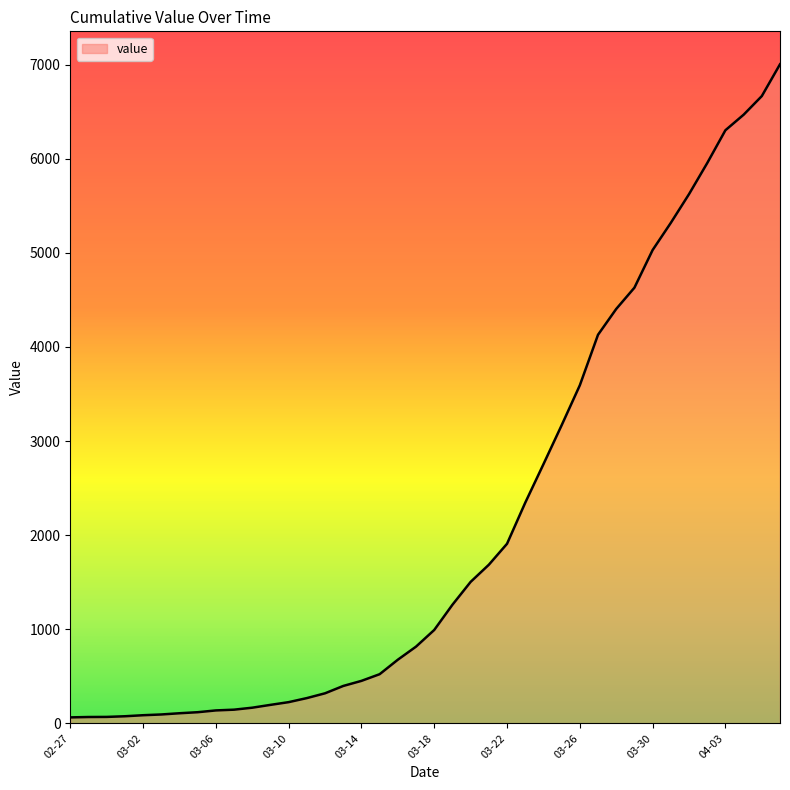

What is the difference between the maximum and minimum values?

6940